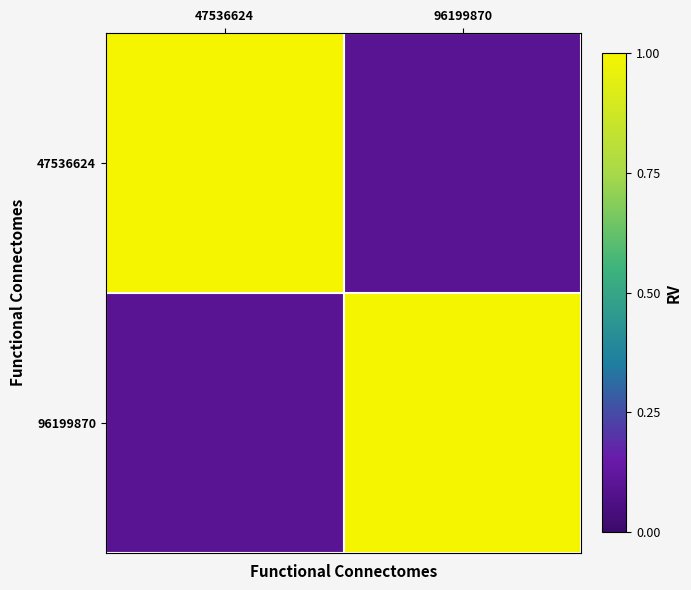

Reading left to right, what are all the values shown in this chart?

47536624: 47536624=1.0	96199870=0.1
96199870: 47536624=0.1	96199870=1.0